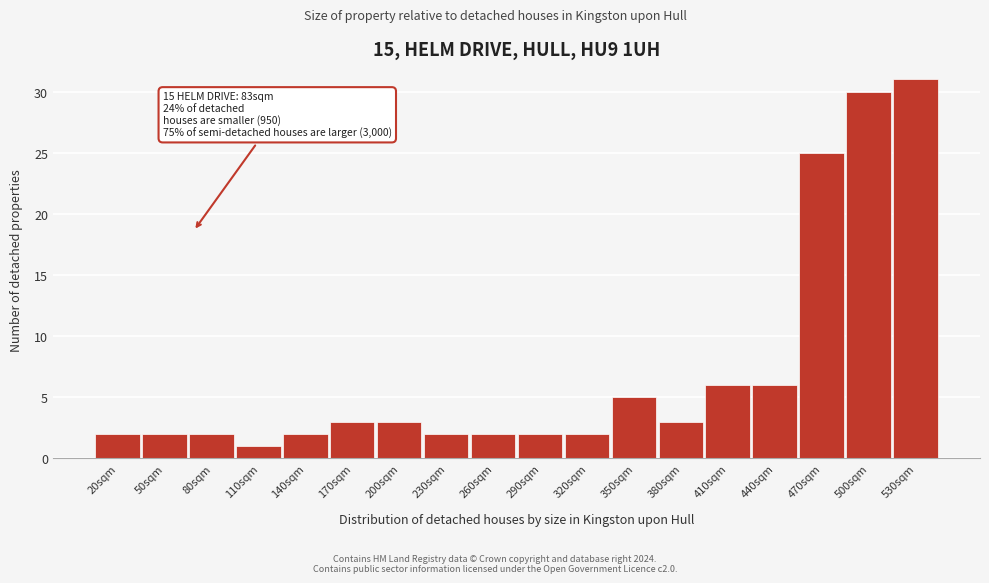

Reading right to left, list all the values displayed in this chart.

530sqm=31	500sqm=30	470sqm=25	440sqm=6	410sqm=6	380sqm=3	350sqm=5	320sqm=2	290sqm=2	260sqm=2	230sqm=2	200sqm=3	170sqm=3	140sqm=2	110sqm=1	80sqm=2	50sqm=2	20sqm=2